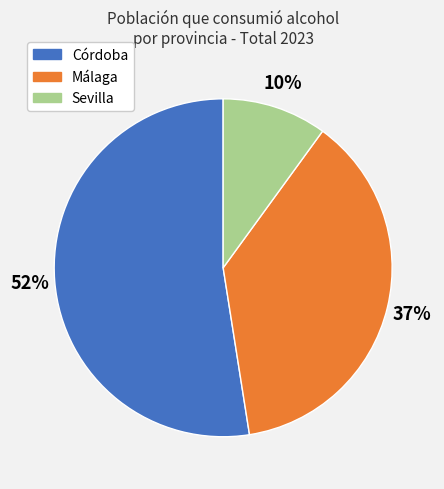

The Málaga slice represents 32% of the pie. True or false?

False